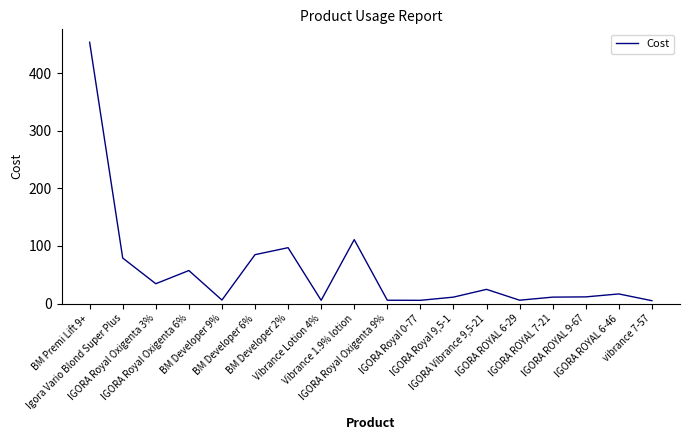

True or false: the data shows 5.5 at IGORA Royal 0-77.

True